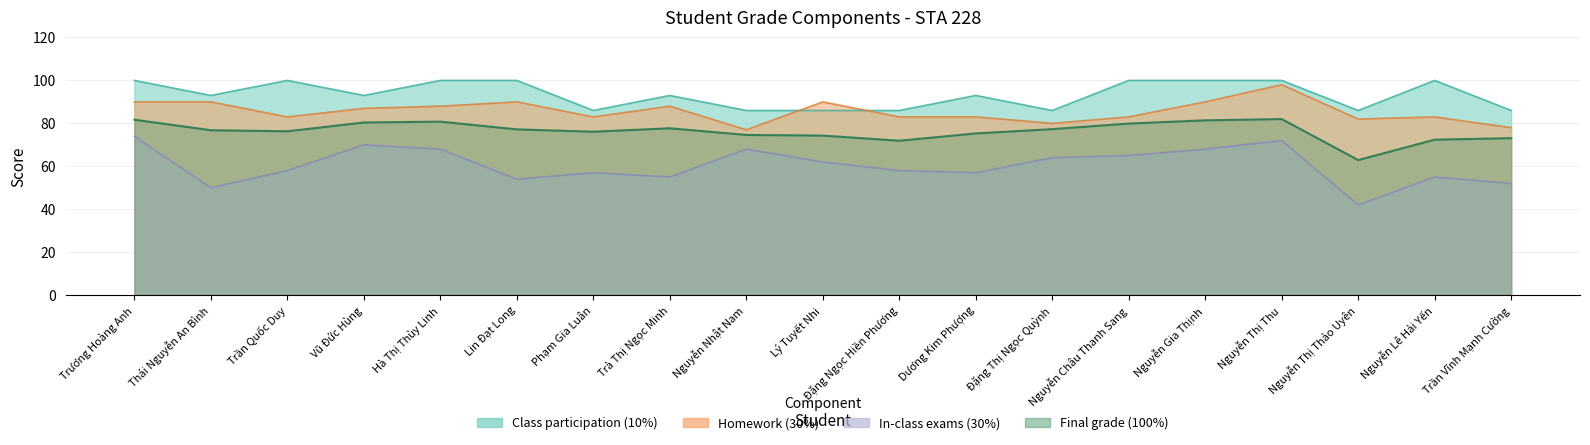

What is the minimum value for Homework (30%)?

77.0